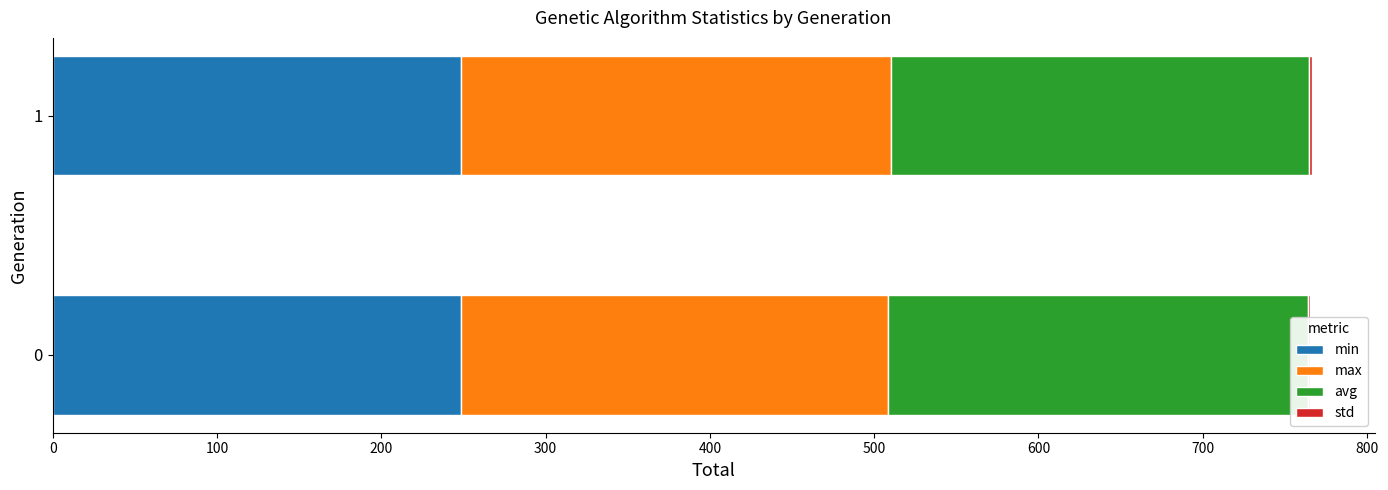

Reading left to right, transcribe all the data shown in this chart.

min: 248.3	248.7
max: 260.3	261.7
avg: 255.3	254.4
std: 1.6	1.5